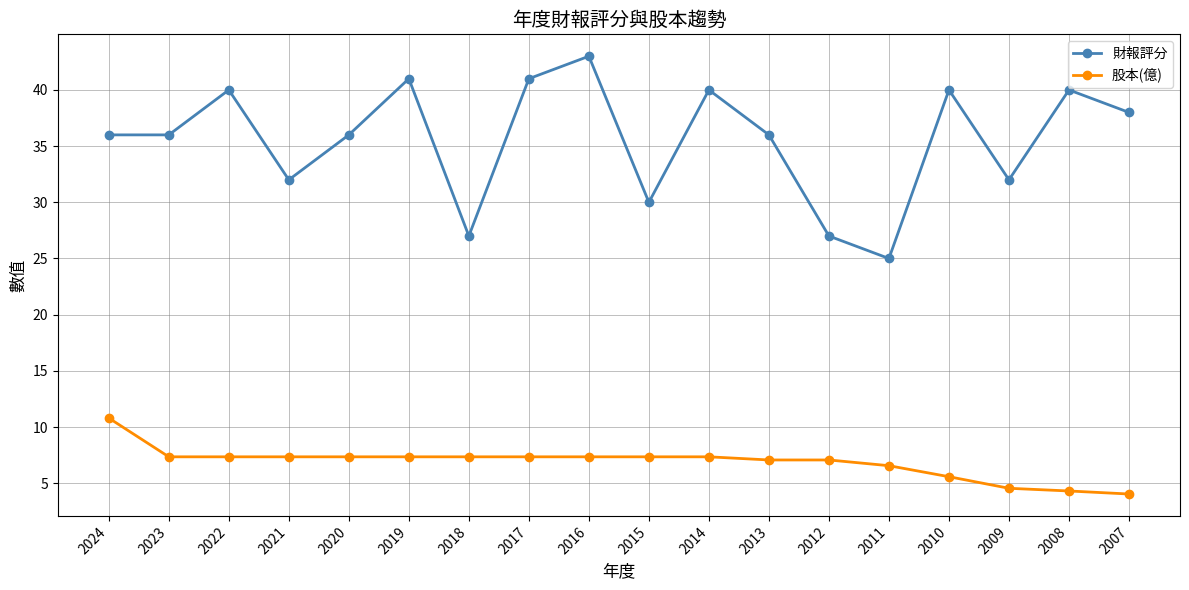

What is the average value of the 股本(億) series?

6.9